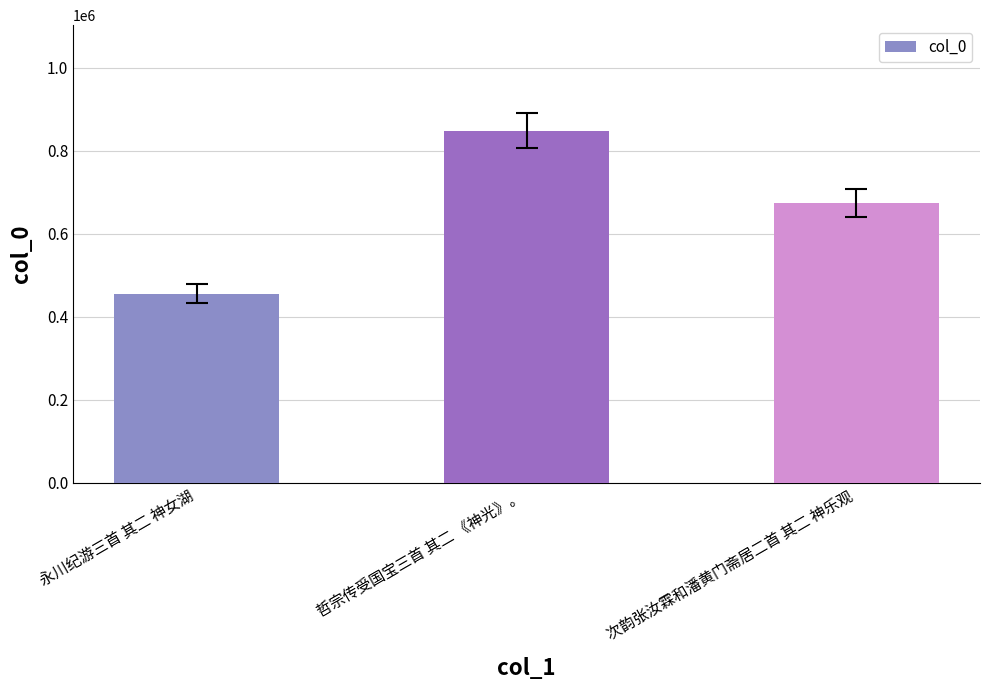

What is the sum of the values at 永川纪游三首 其二 神女湖 and 哲宗传受国宝三首 其二 《神光》。?

1303656